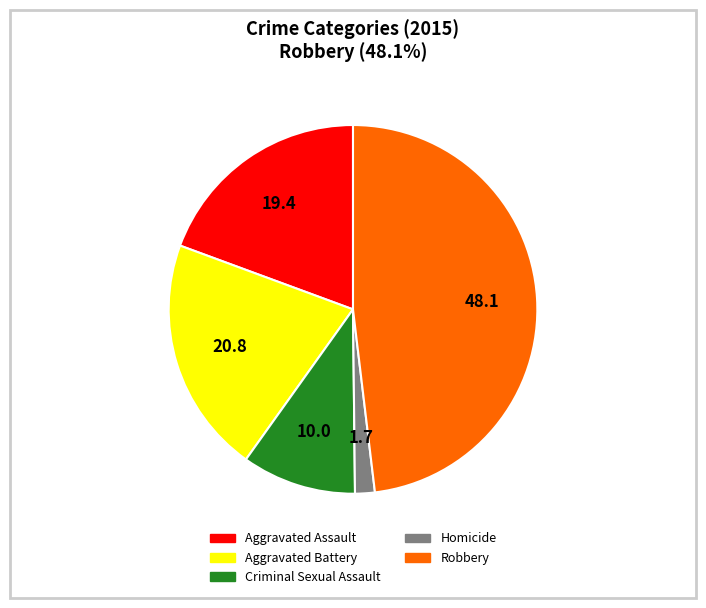

How many slices are in this pie chart?

5